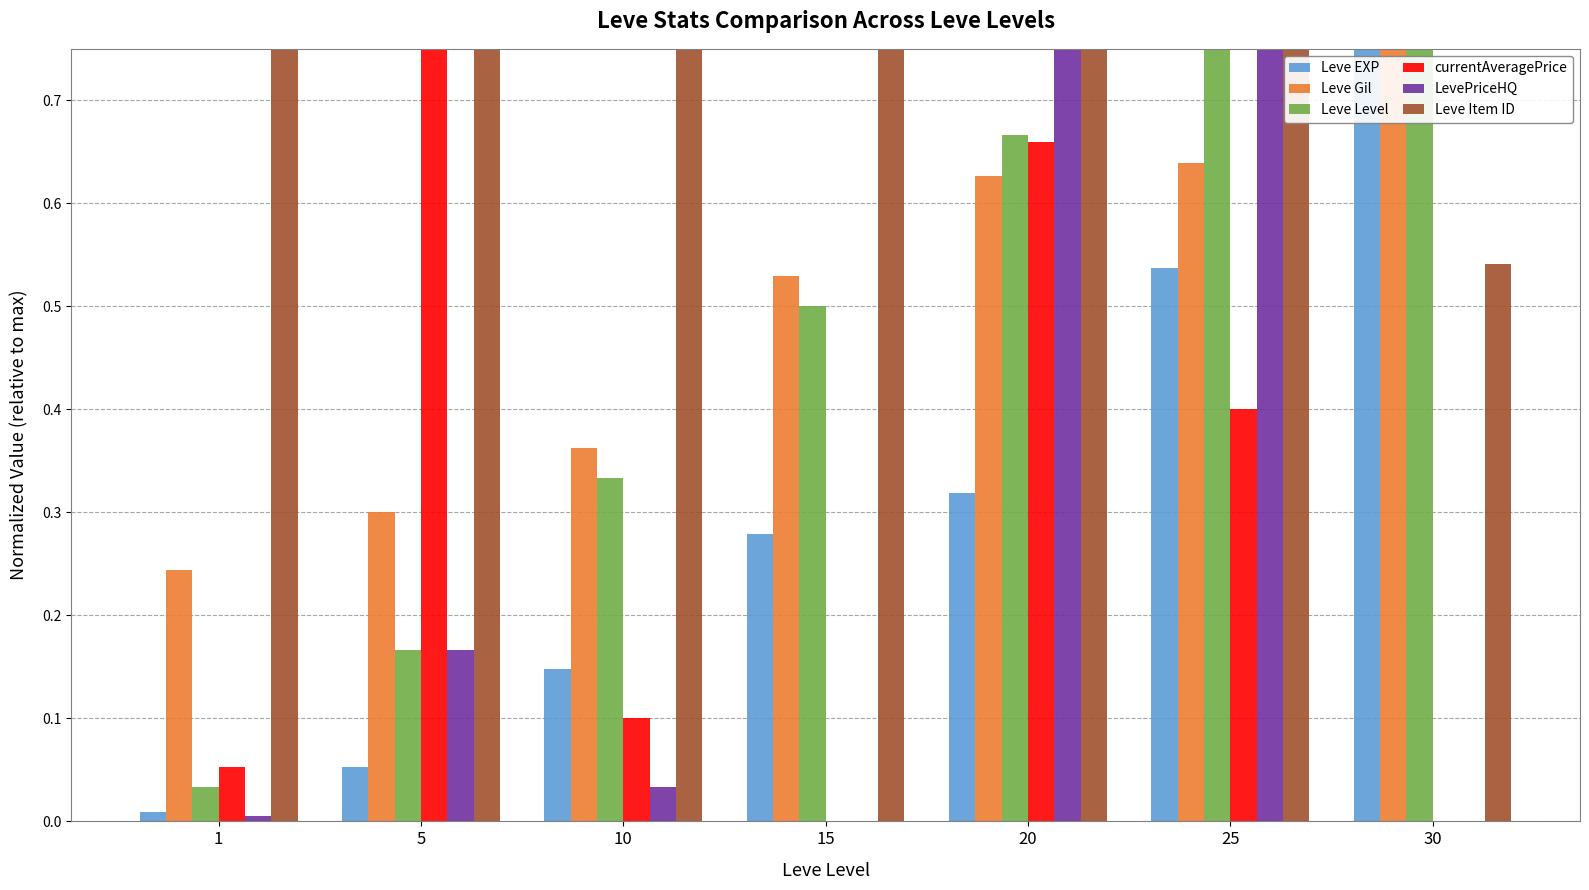

Count the Leve Gil values in the range 0 to 1.

7